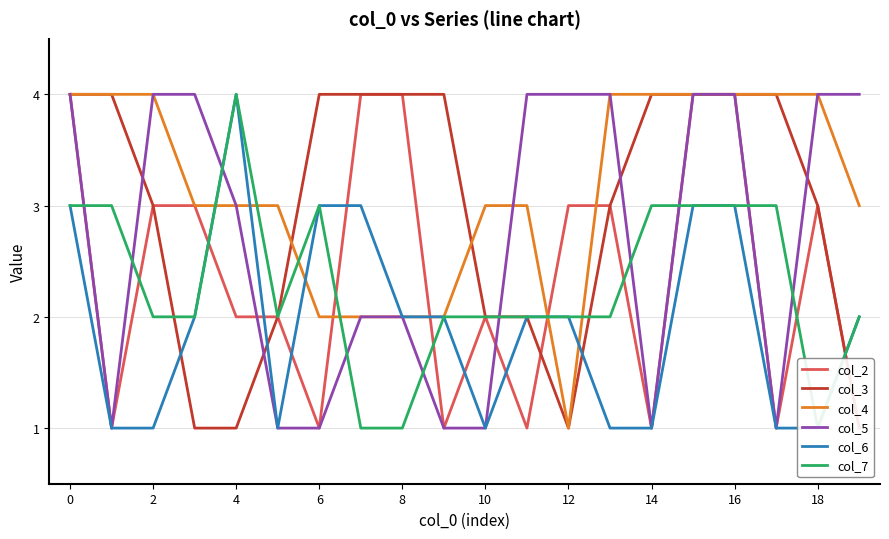

The col_7 series shows 2 at 19. True or false?

True